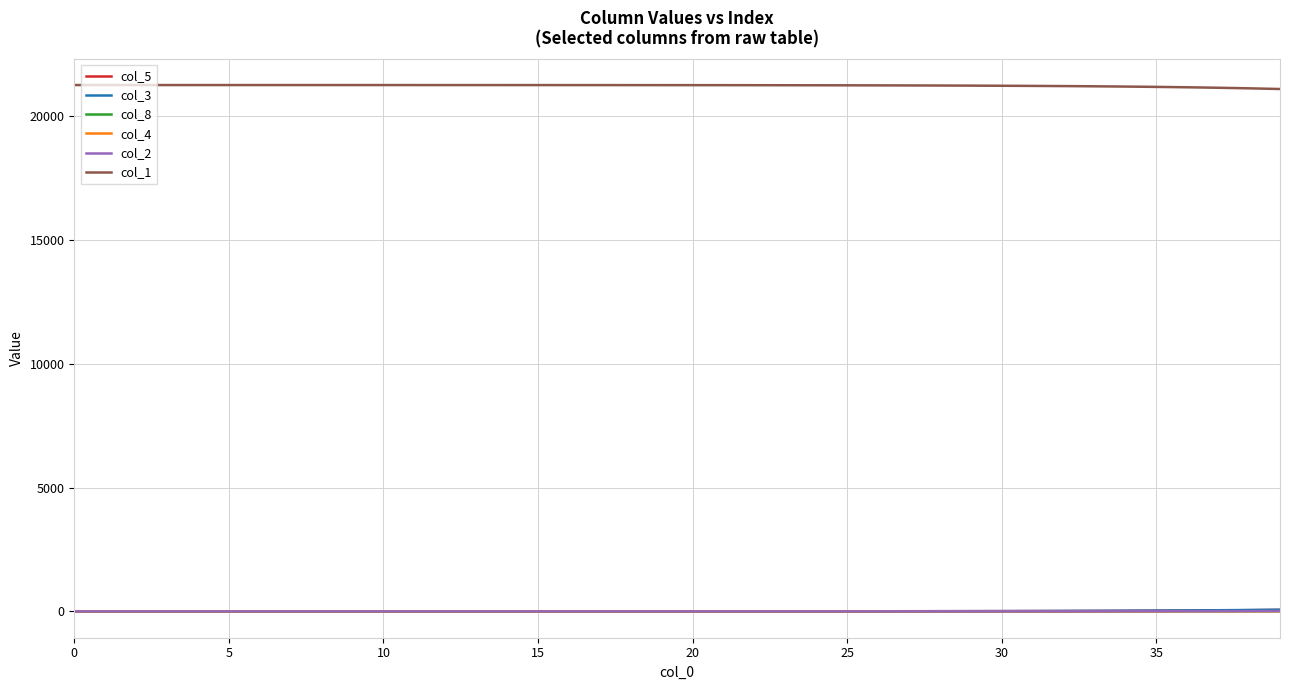

True or false: col_1 and col_4 cross at least once.

False